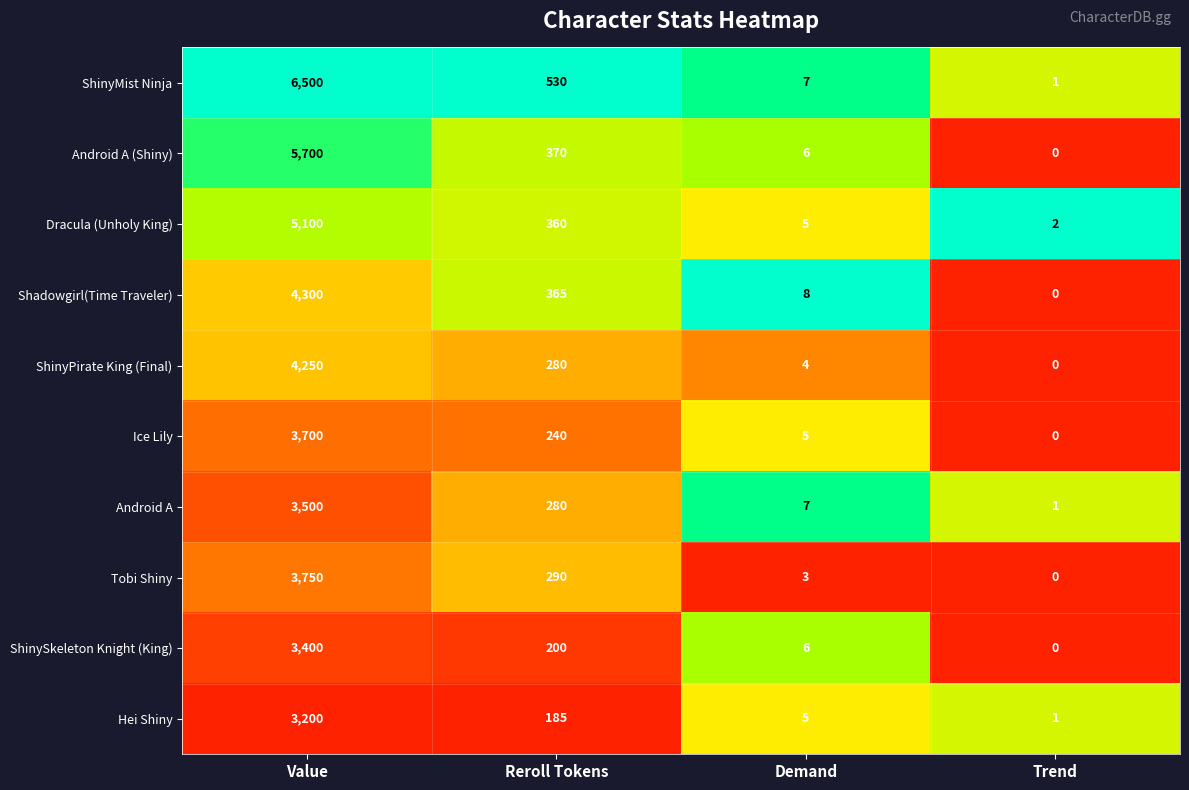

List the series in order of their peak value, lowest first.

Hei Shiny, ShinySkeleton Knight (King), Android A, Ice Lily, Tobi Shiny, ShinyPirate King (Final), Shadowgirl(Time Traveler), Dracula (Unholy King), Android A (Shiny), ShinyMist Ninja